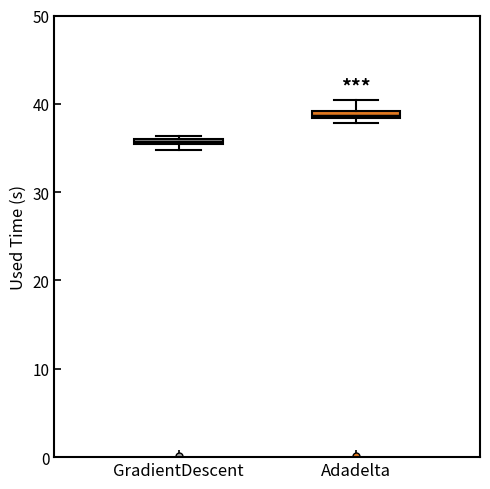

Where is the upper edge of the box for Adadelta on the y-axis? The values are not printed on the chart, so give them approximately, as read against the axis.

39